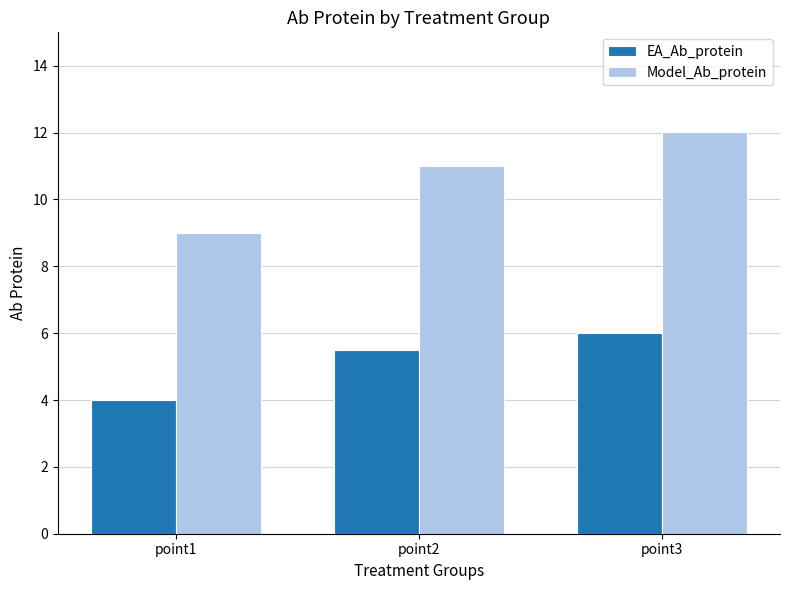

Reading left to right, transcribe all the data shown in this chart.

EA_Ab_protein: point1=4.0	point2=5.5	point3=6.0
Model_Ab_protein: point1=9.0	point2=11.0	point3=12.0